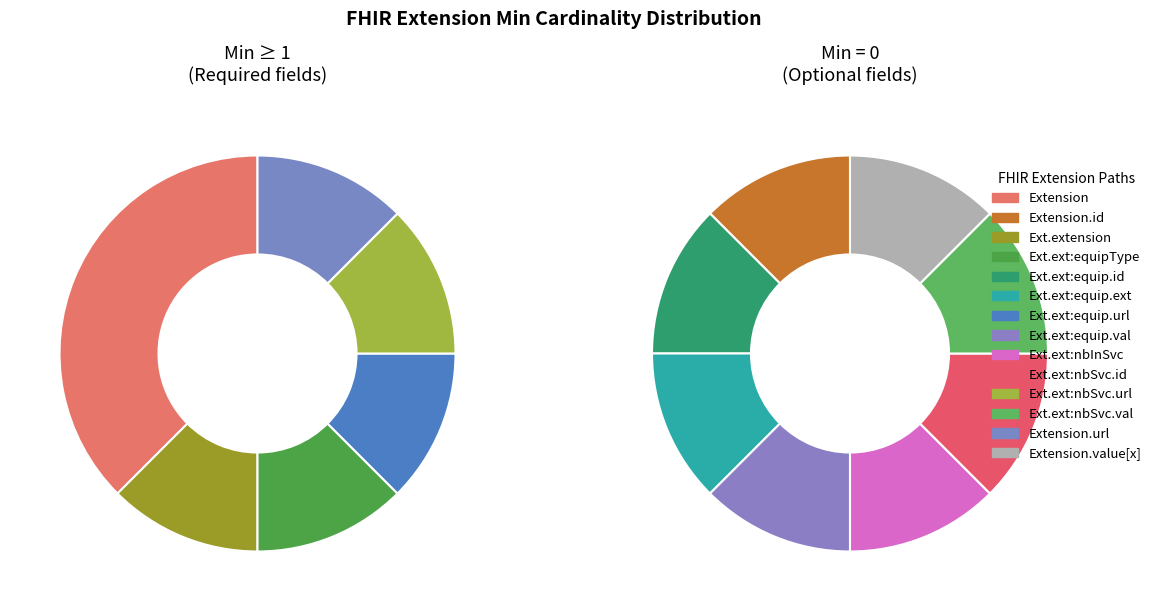

Does any single category account for the majority?

No